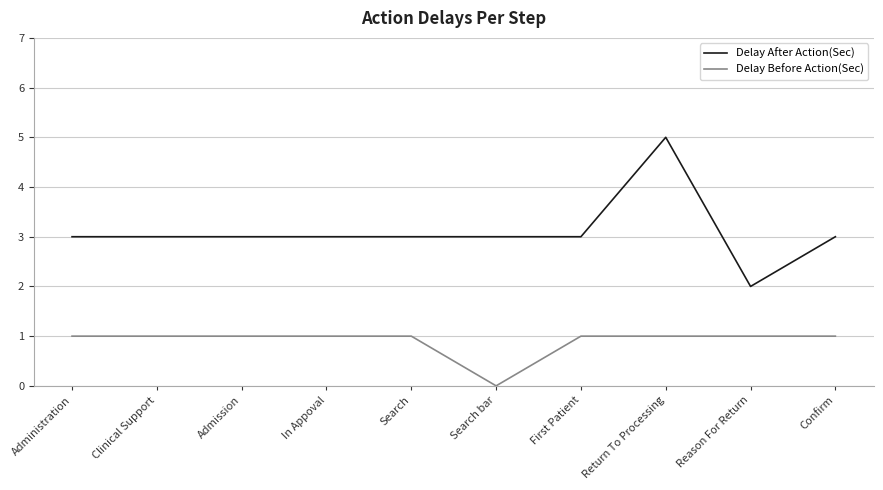

List the series in order of their peak value, lowest first.

Delay Before Action(Sec), Delay After Action(Sec)